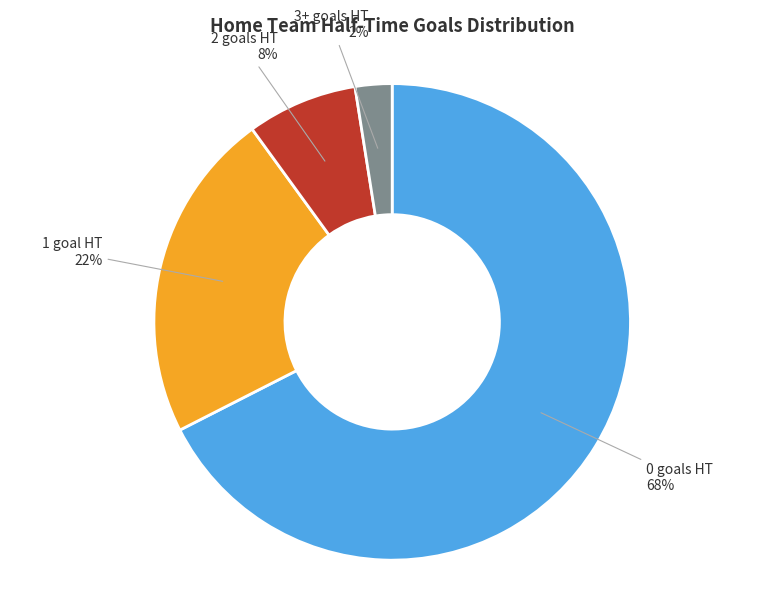

Rank the categories by value from lowest to highest.

3+ goals HT, 2 goals HT, 1 goal HT, 0 goals HT